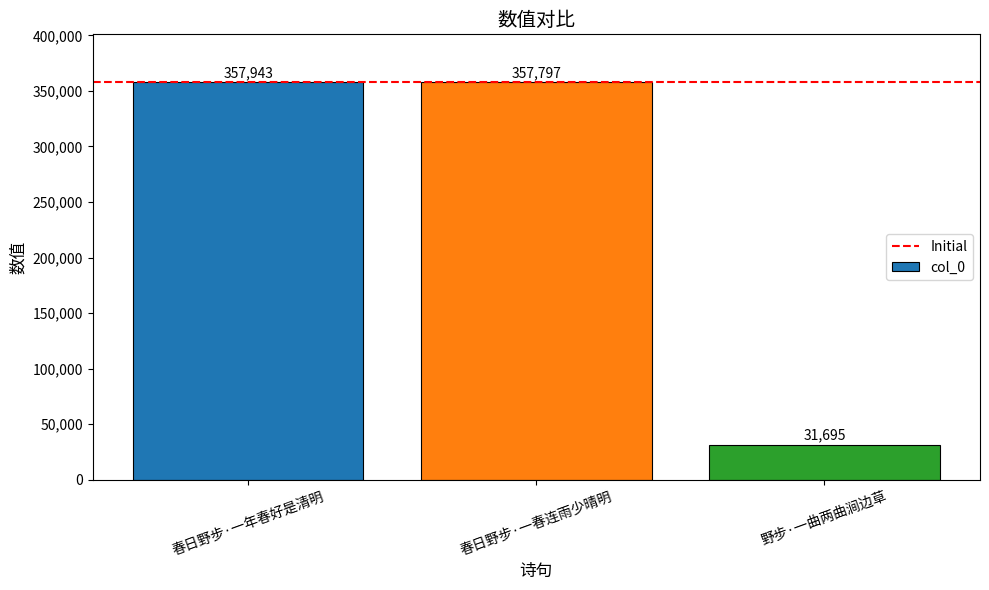

What is the minimum value shown in the chart?

31695